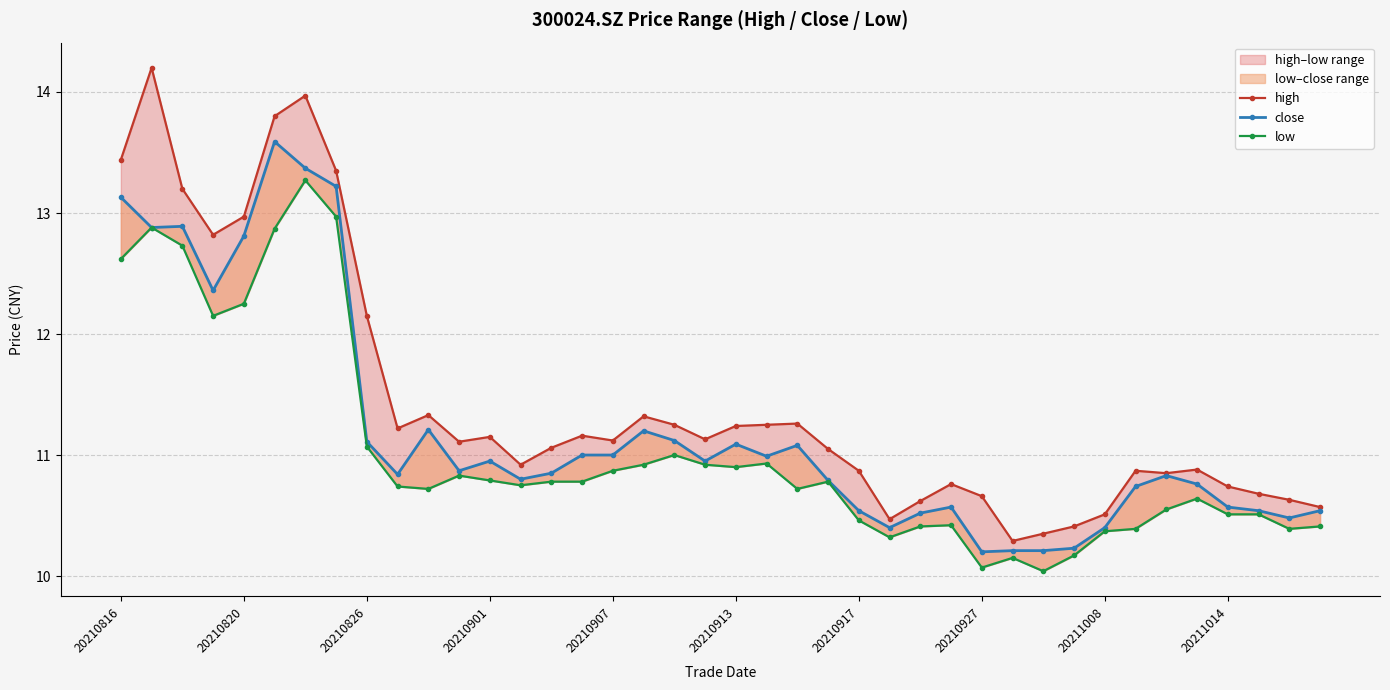

True or false: high and low cross at least once.

False